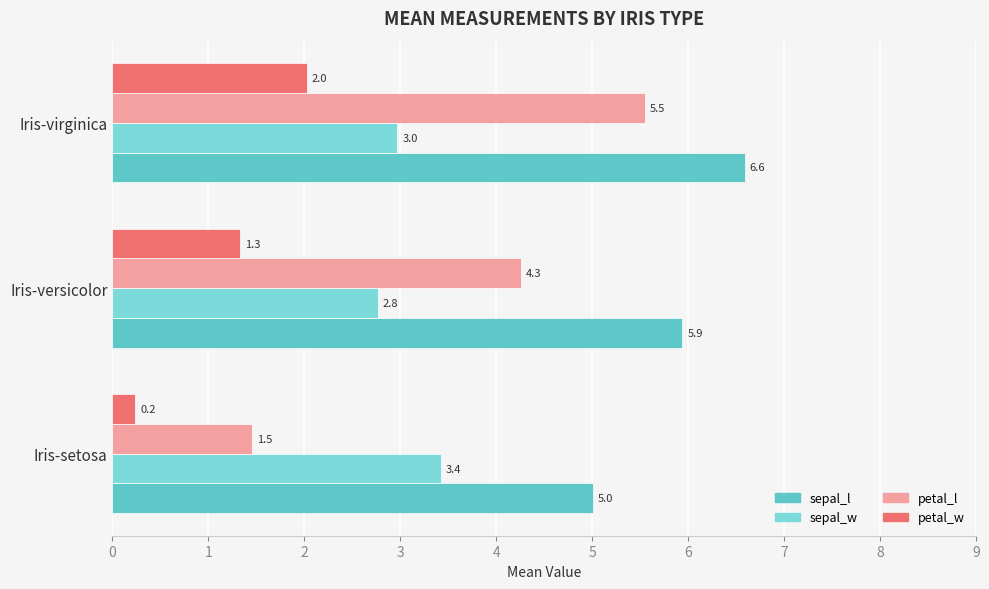

Where is sepal_l nearest to the value 5?

Iris-setosa